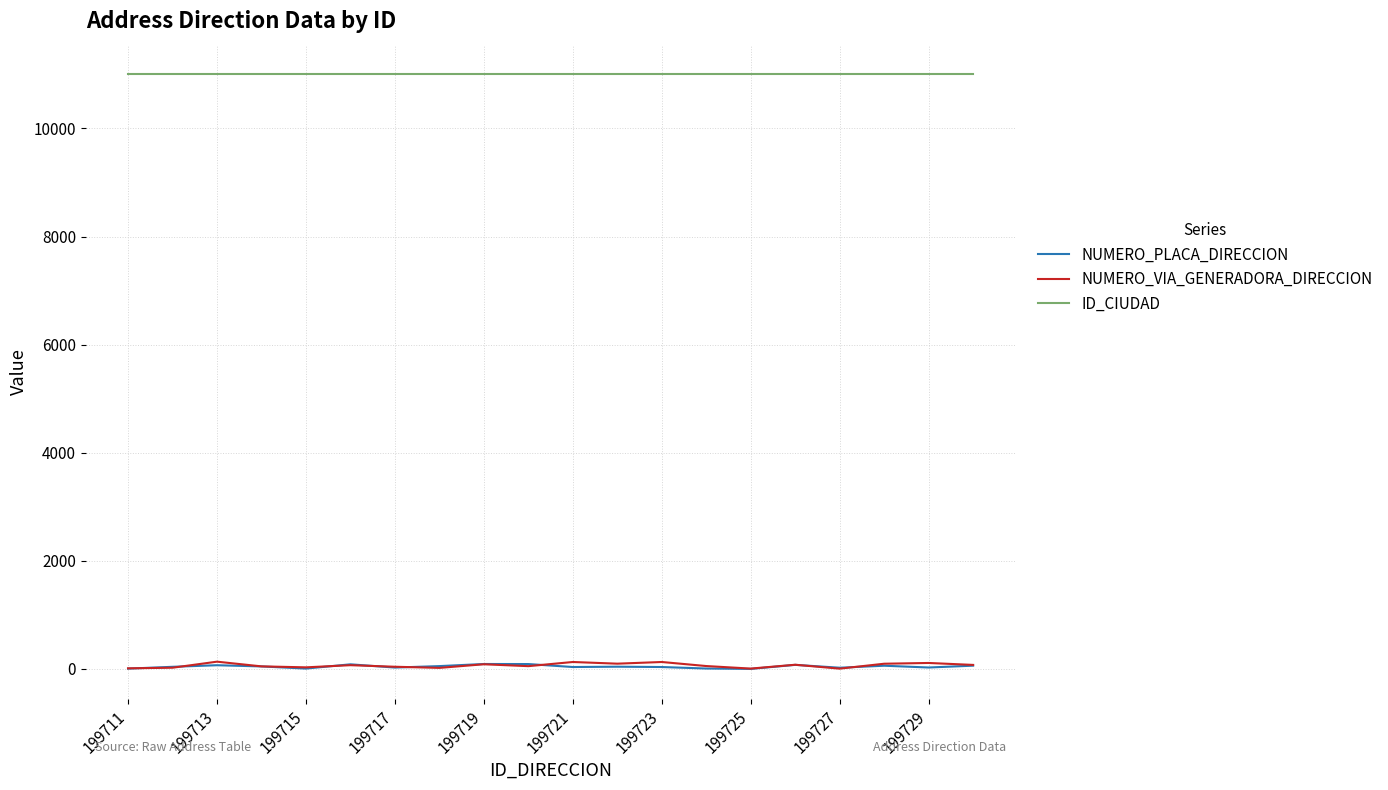

Which series has the largest range (max minus min)?

NUMERO_VIA_GENERADORA_DIRECCION